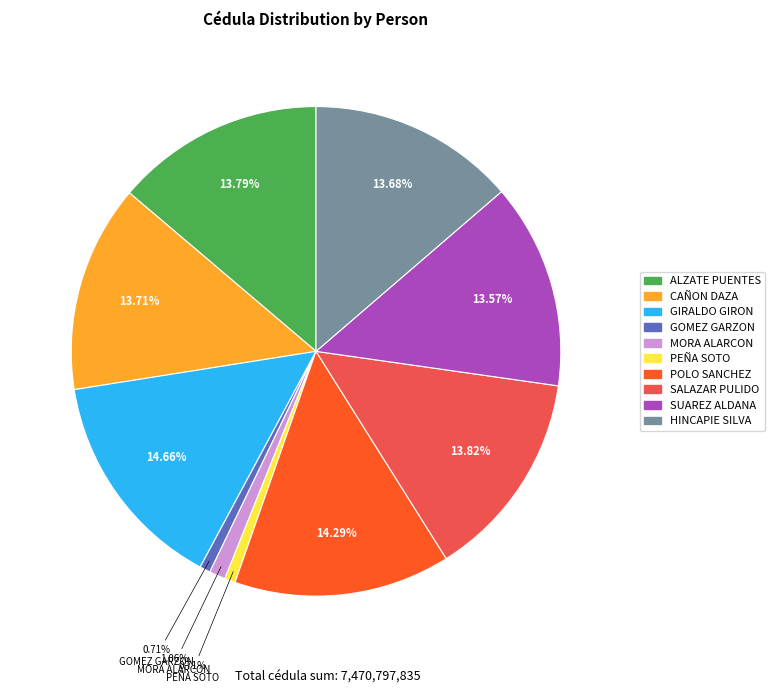

Does any single category account for the majority?

No